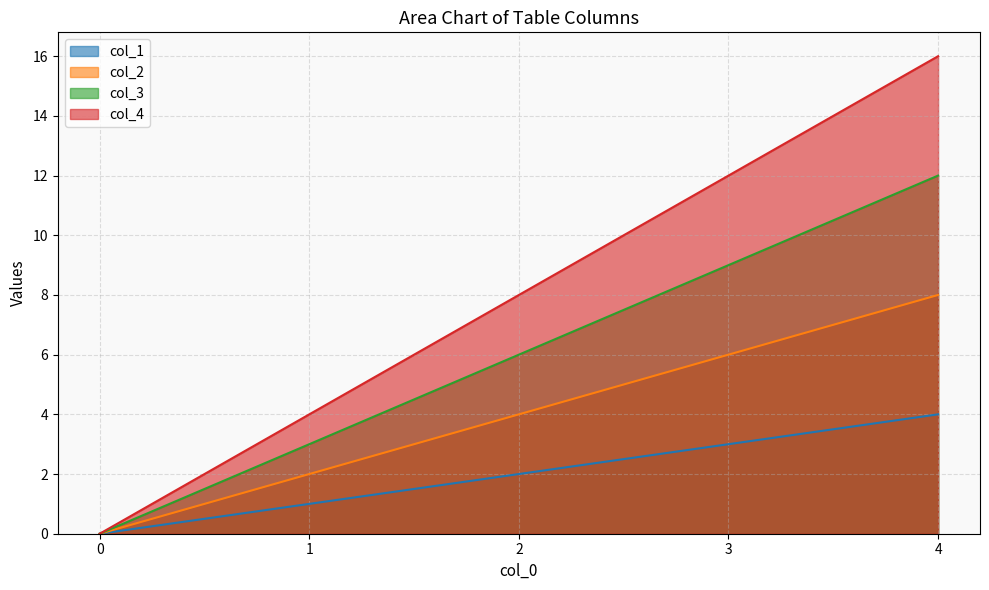

True or false: col_3 and col_4 cross at least once.

False